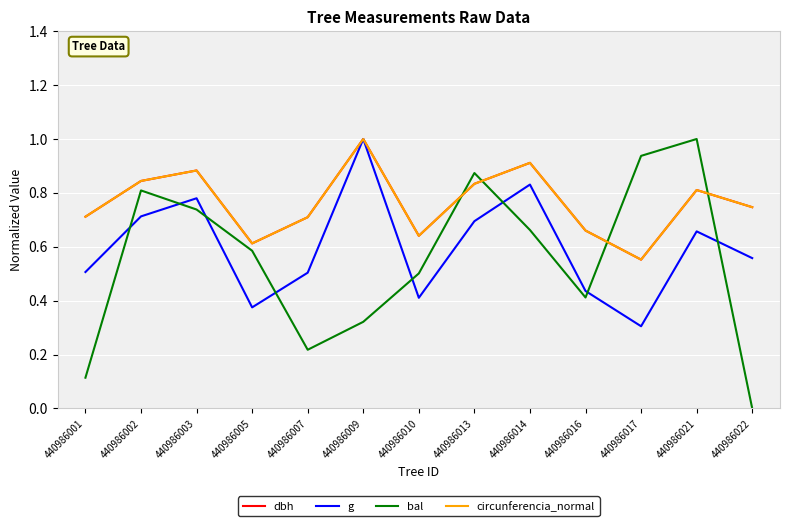

Which series has the widest spread of values?

bal